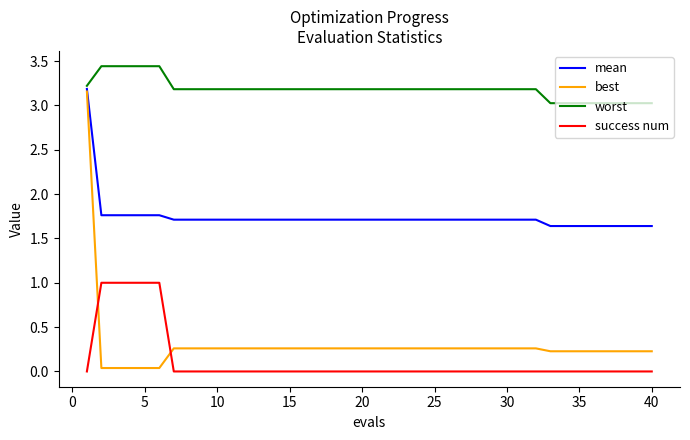

Which series has the widest spread of values?

best